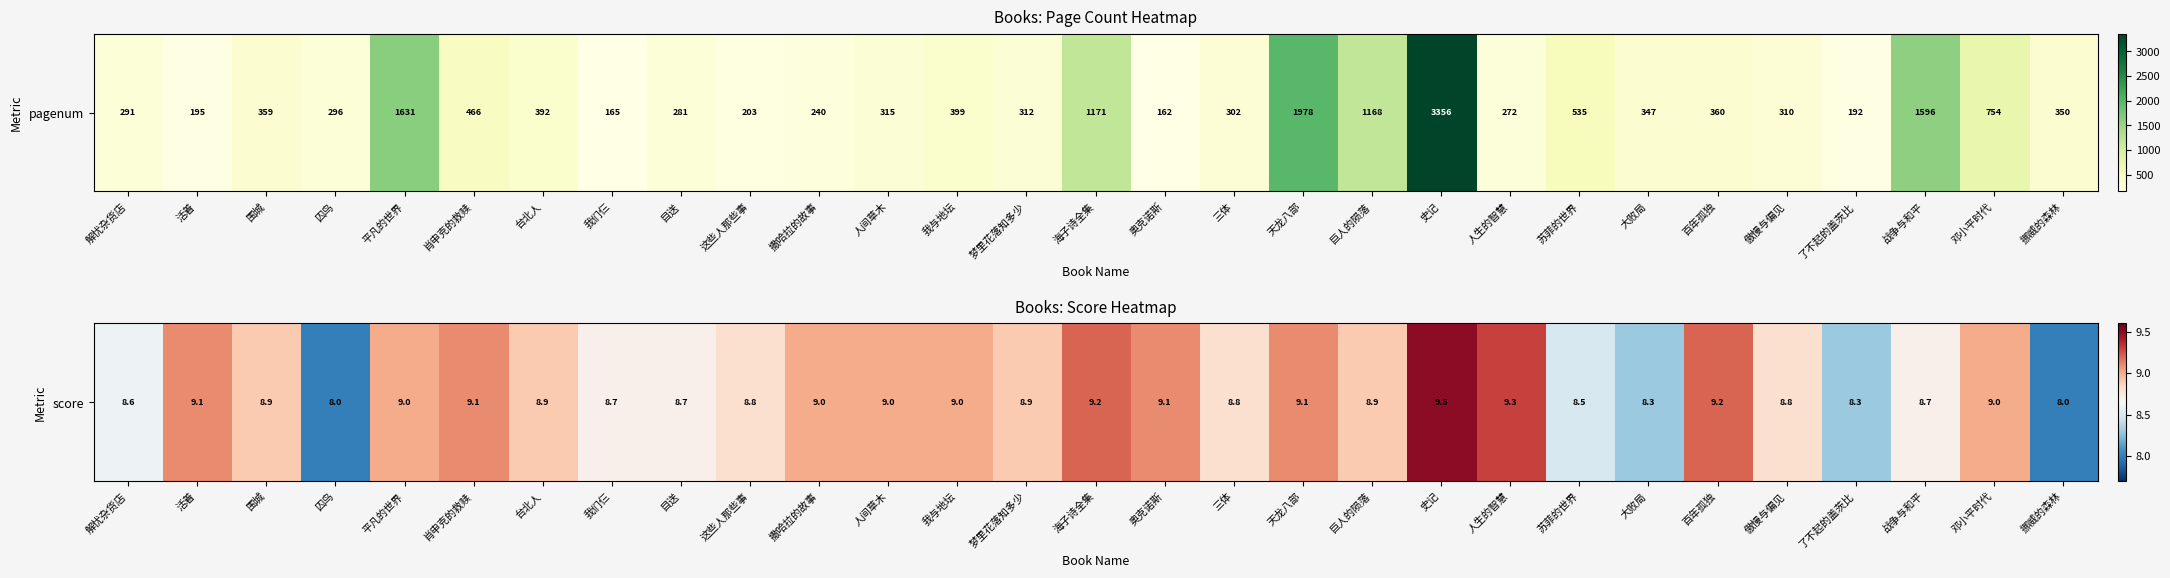

Which label corresponds to the smallest value in the chart?

囚鸟